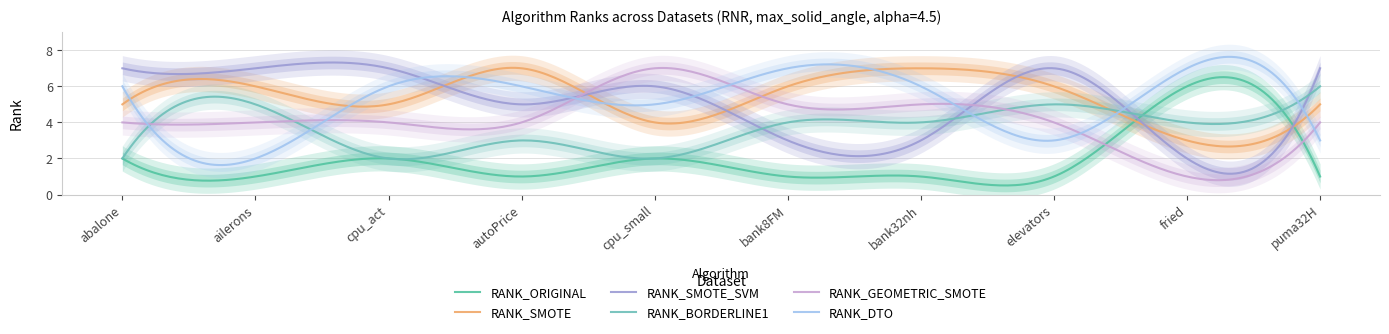

Which has a higher value, bank32nh or fried?

fried